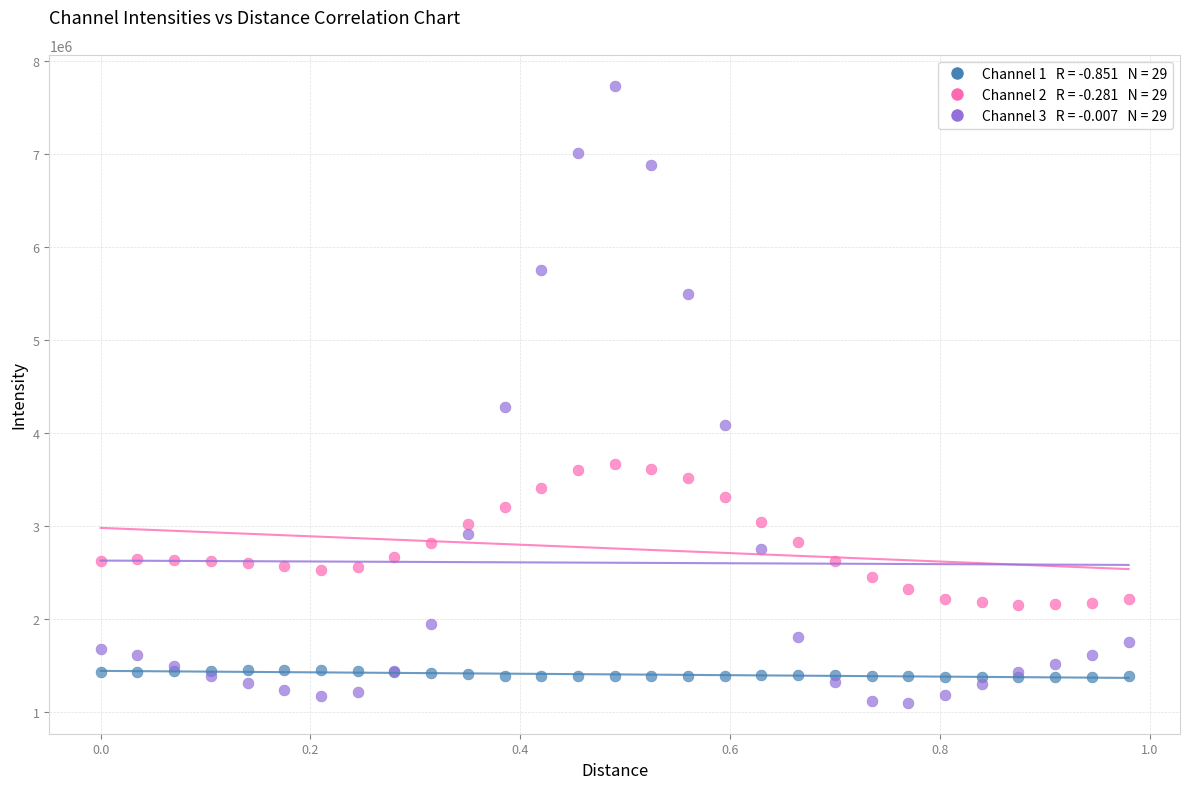

Across all series, what Y value is closest to 4419671?

4278419.4